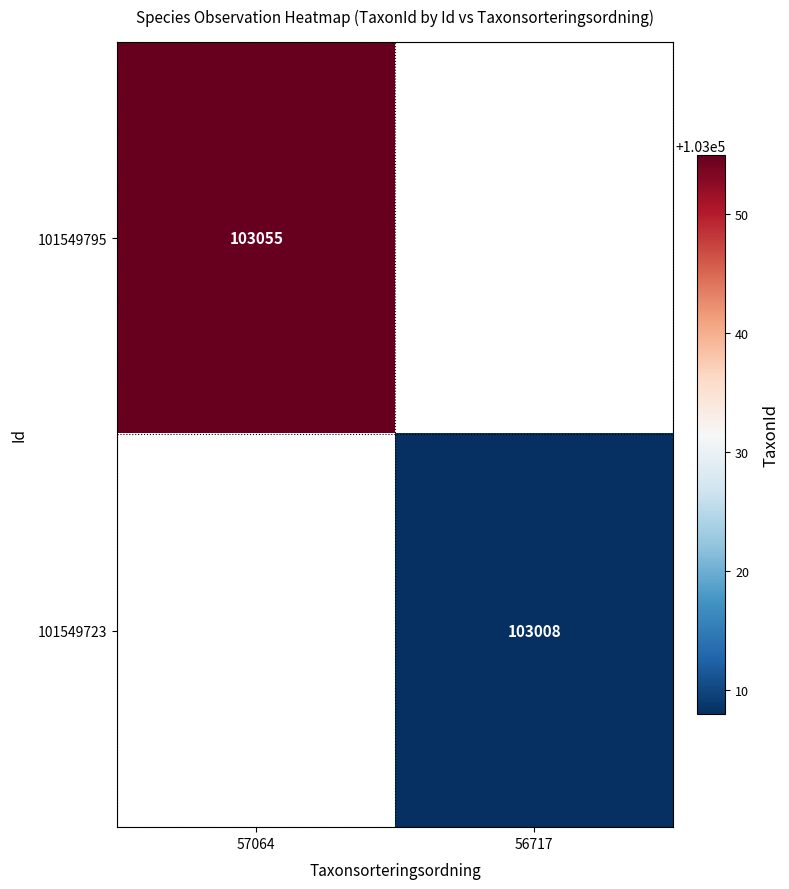

Is the value of 101549795 at 57064 greater than the value of 101549723 at 56717?

Yes